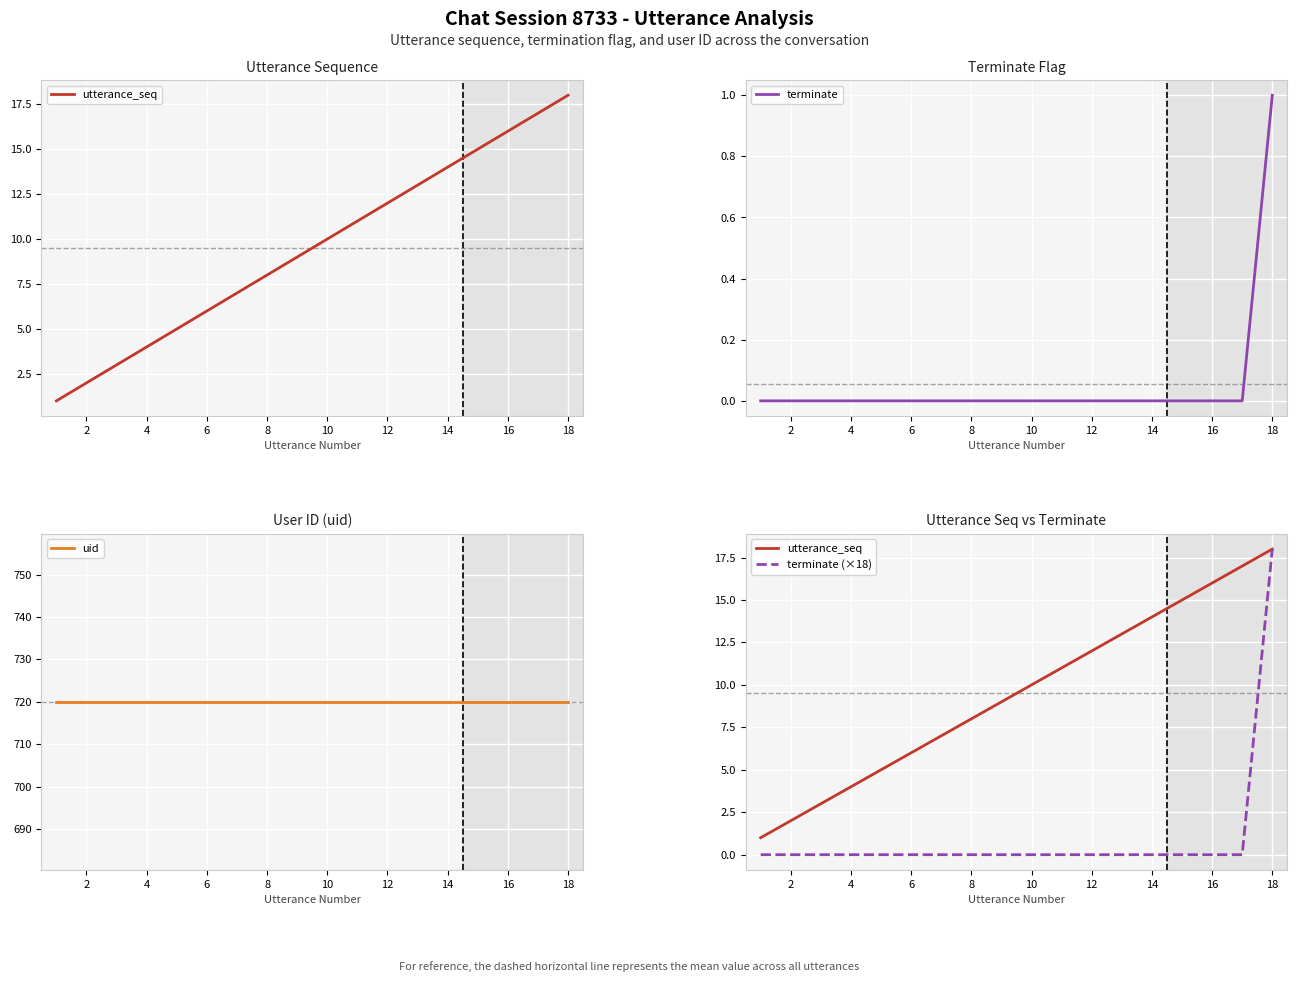

What is the difference between the maximum and minimum values in the utterance_seq series?

17